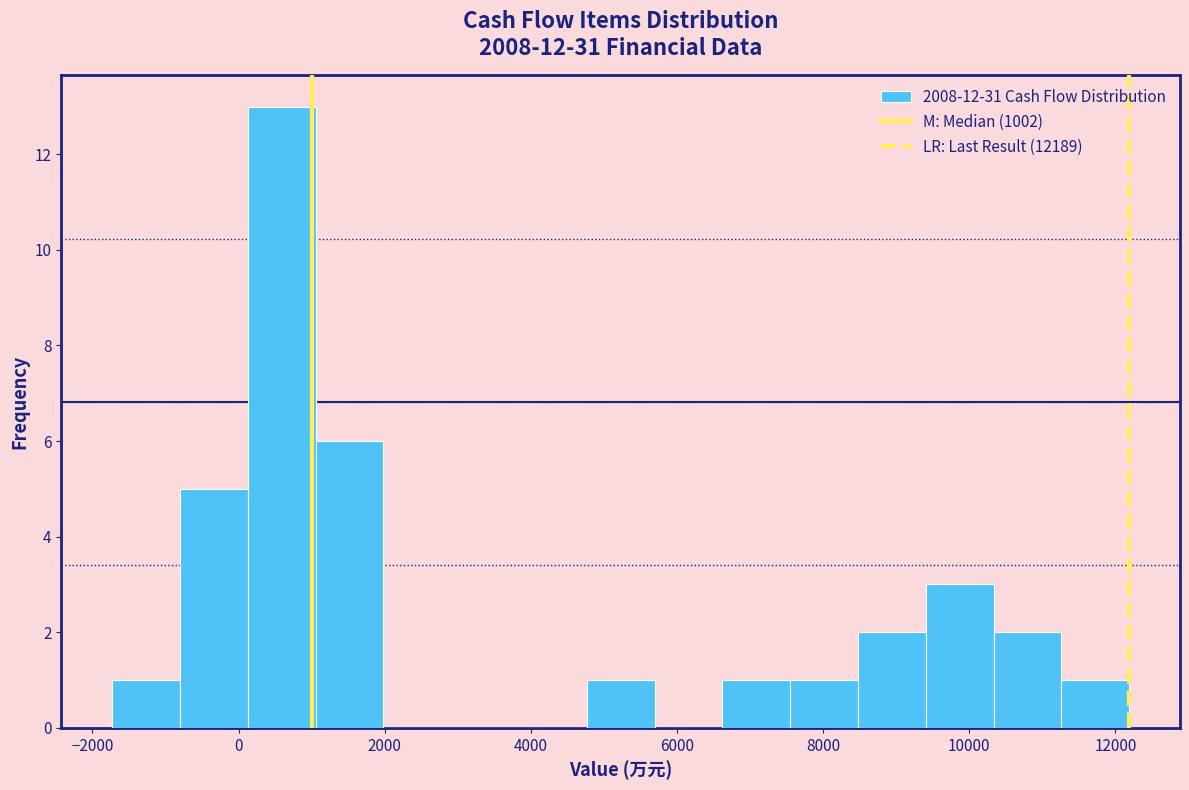

Reading left to right, transcribe this chart: for each bar, give the range it covers on the x-axis and its height. Neither the bar edges nor the heights are printed on the chart, so give them approximately, as read against the axes.

-1800 to -800: 1
-800 to 200: 5
200 to 1000: 13
1000 to 2000: 6
2000 to 3000: 0
3000 to 3800: 0
3800 to 4800: 0
4800 to 5600: 1
5600 to 6600: 0
6600 to 7600: 1
7600 to 8400: 1
8400 to 9400: 2
9400 to 10400: 3
10400 to 11200: 2
11200 to 12200: 1